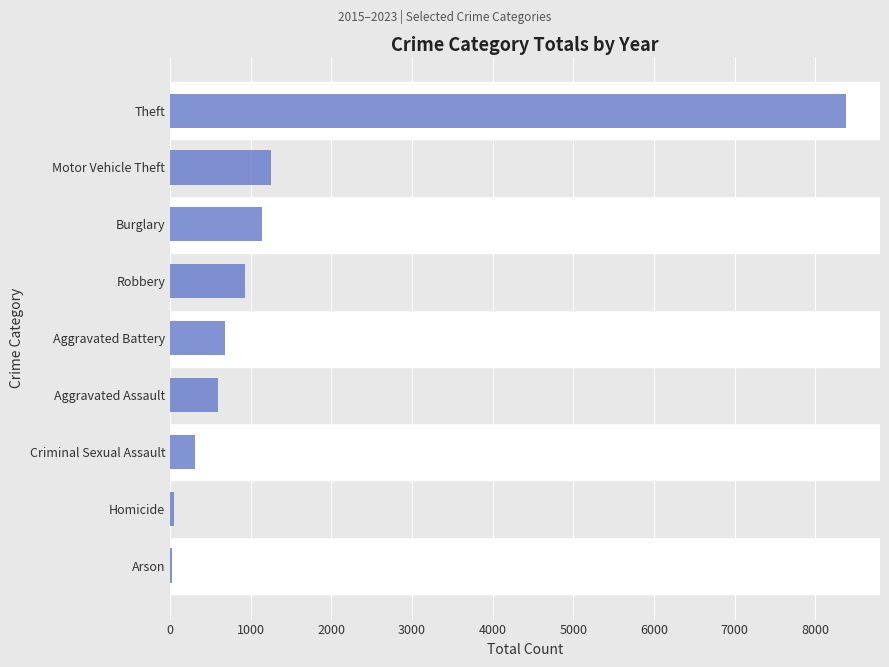

How many bars are there in total?

9